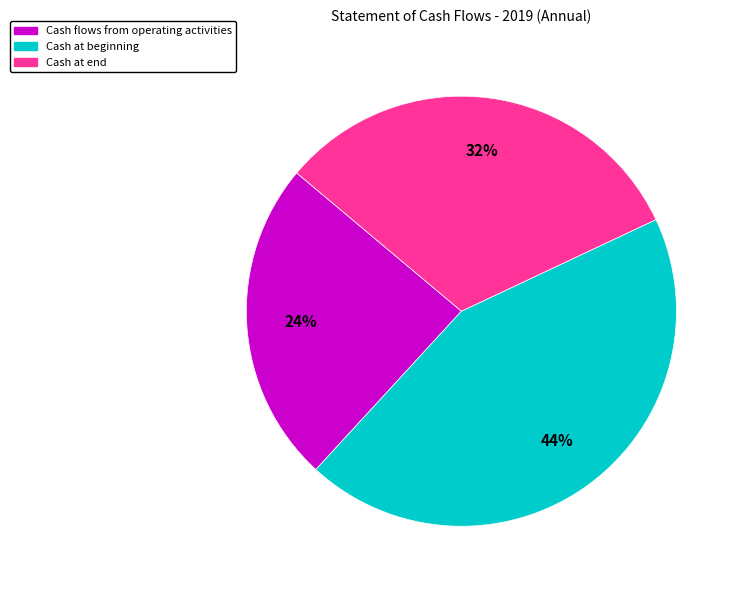

How many slices are in this pie chart?

3